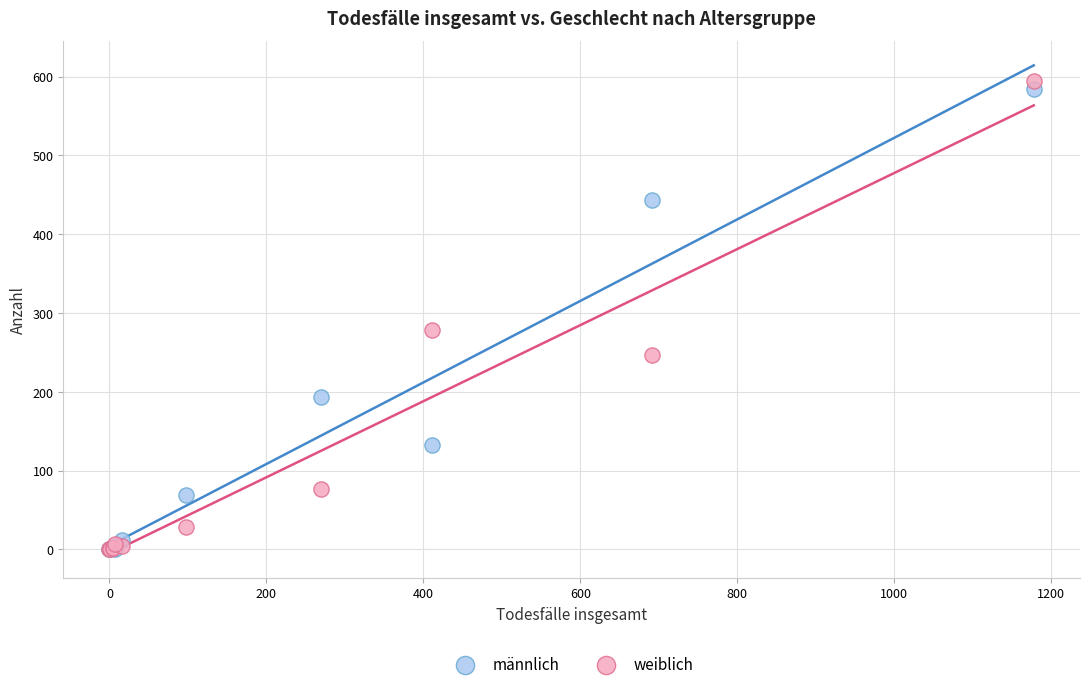

Which series has the largest Y range (max minus min)?

weiblich